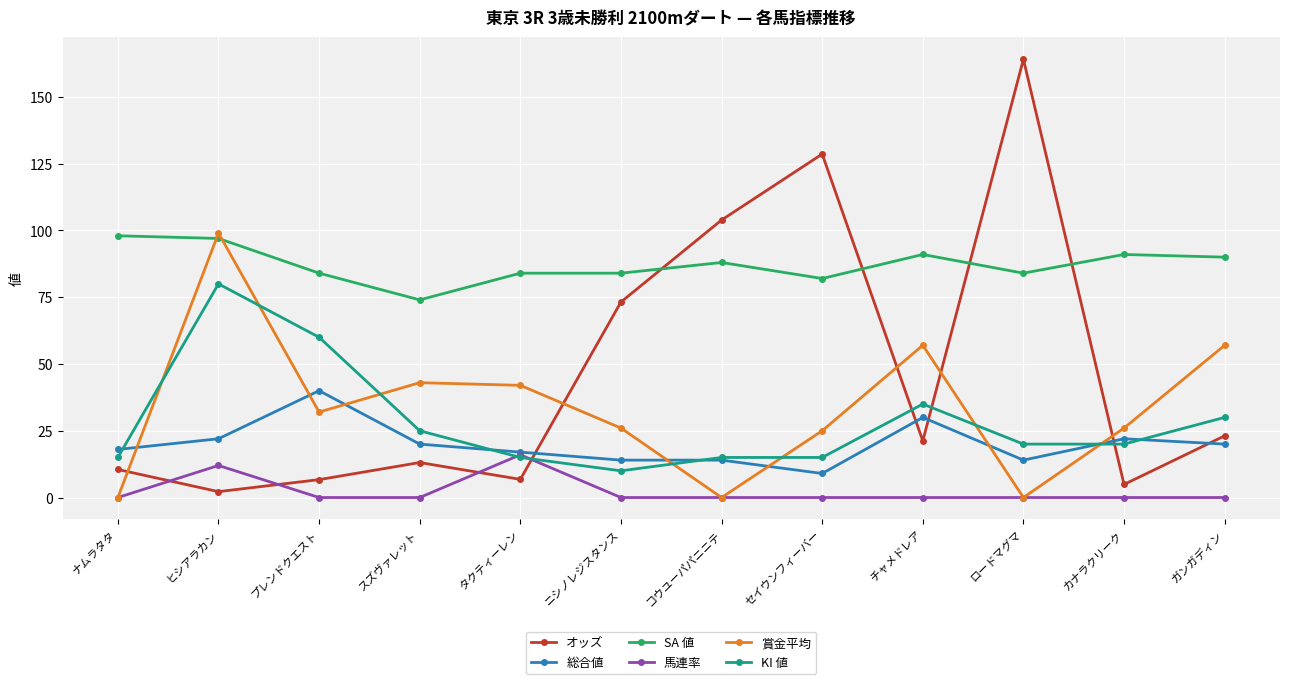

What is the sum of all オッズ values?

558.3